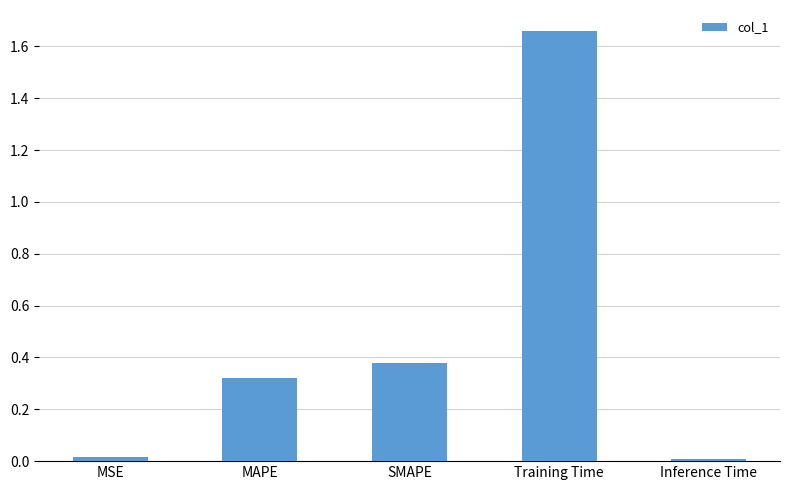

What is the change in value from Training Time to Inference Time?

-1.7